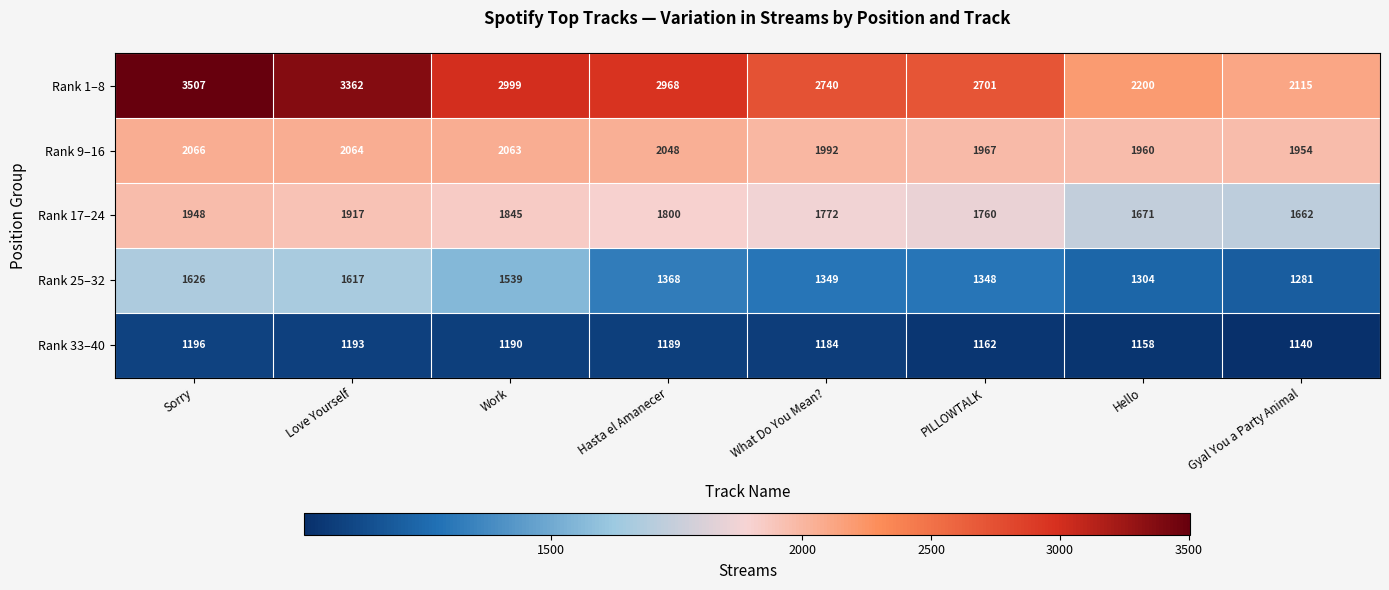

Is it true that Rank 9–16 equals 2066 at Sorry?

True